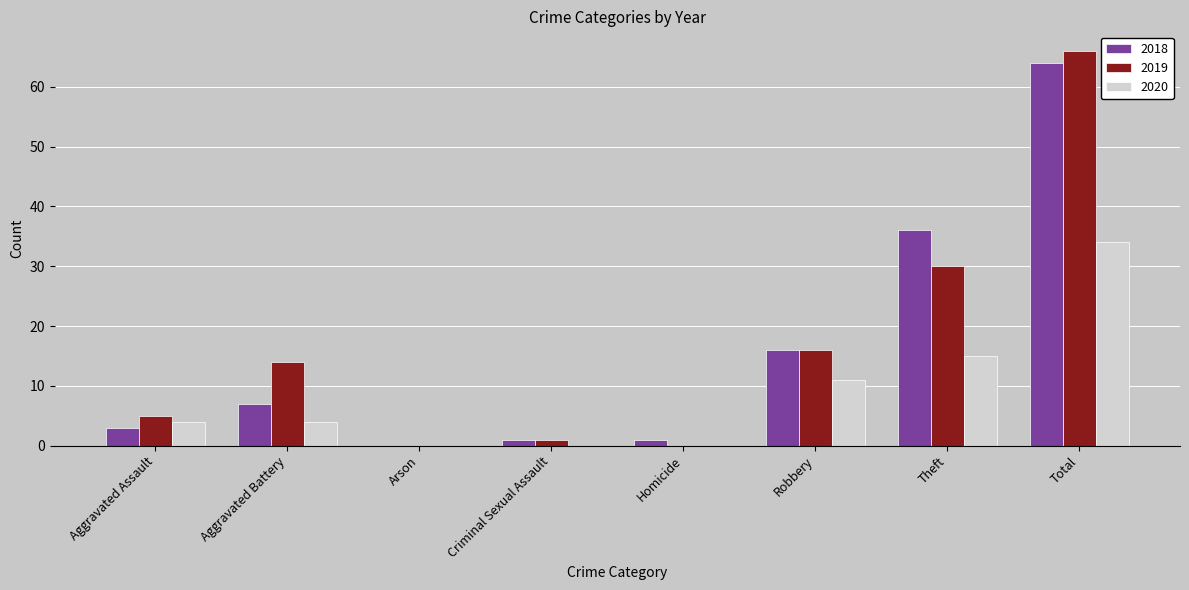

How many data points does each series have?

8